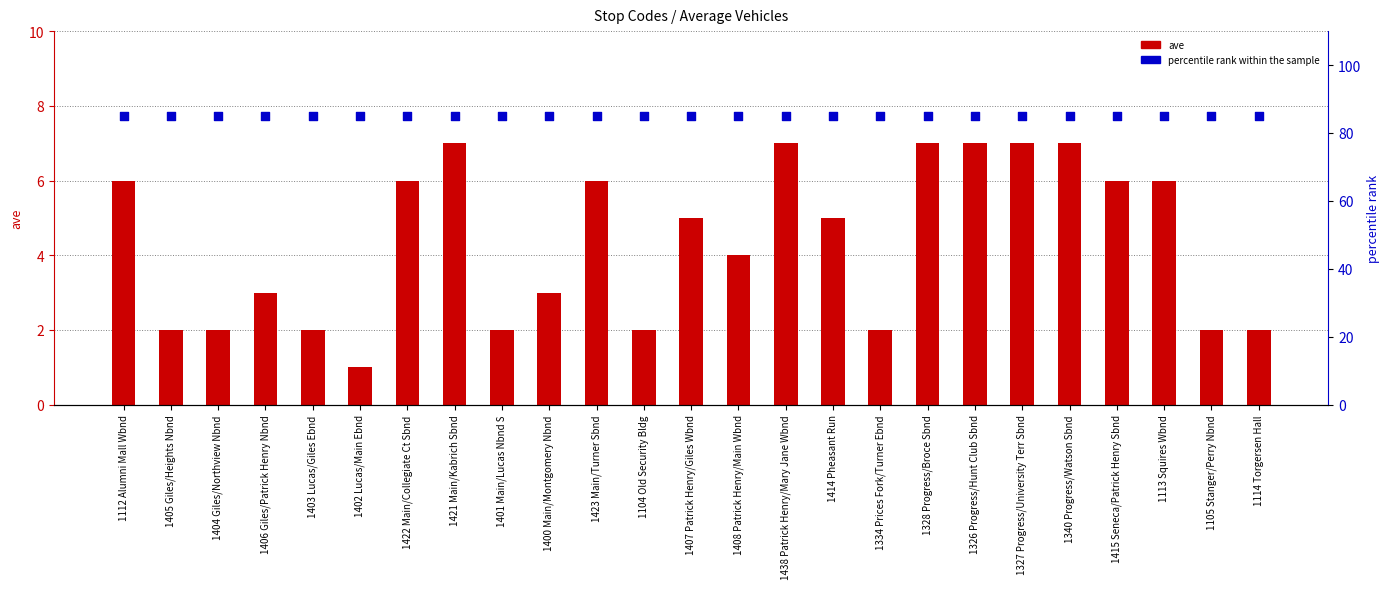

Which series contains the highest Y value?

percentile rank within the sample